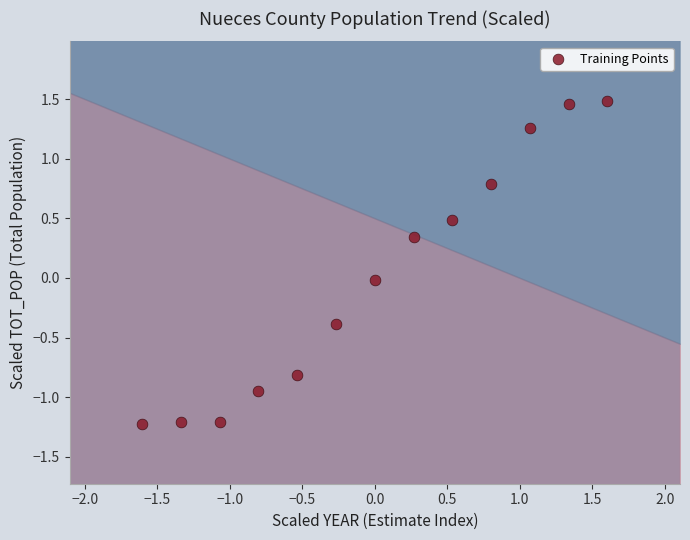

What is the range of Y values (max minus min)?

2.7